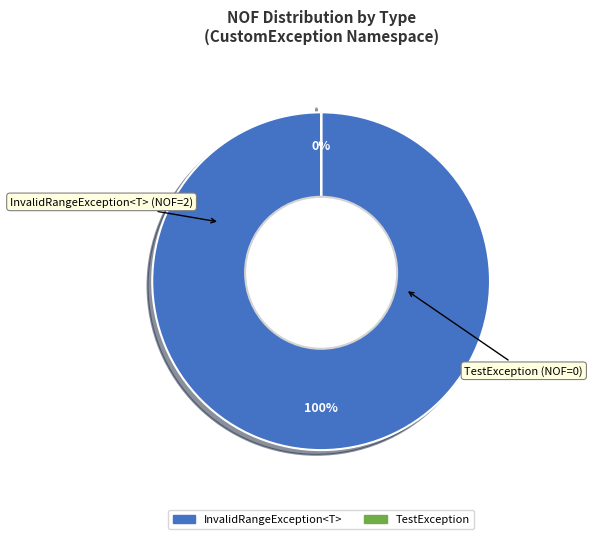

To the nearest percent, what portion does InvalidRangeException<T> represent?

100%